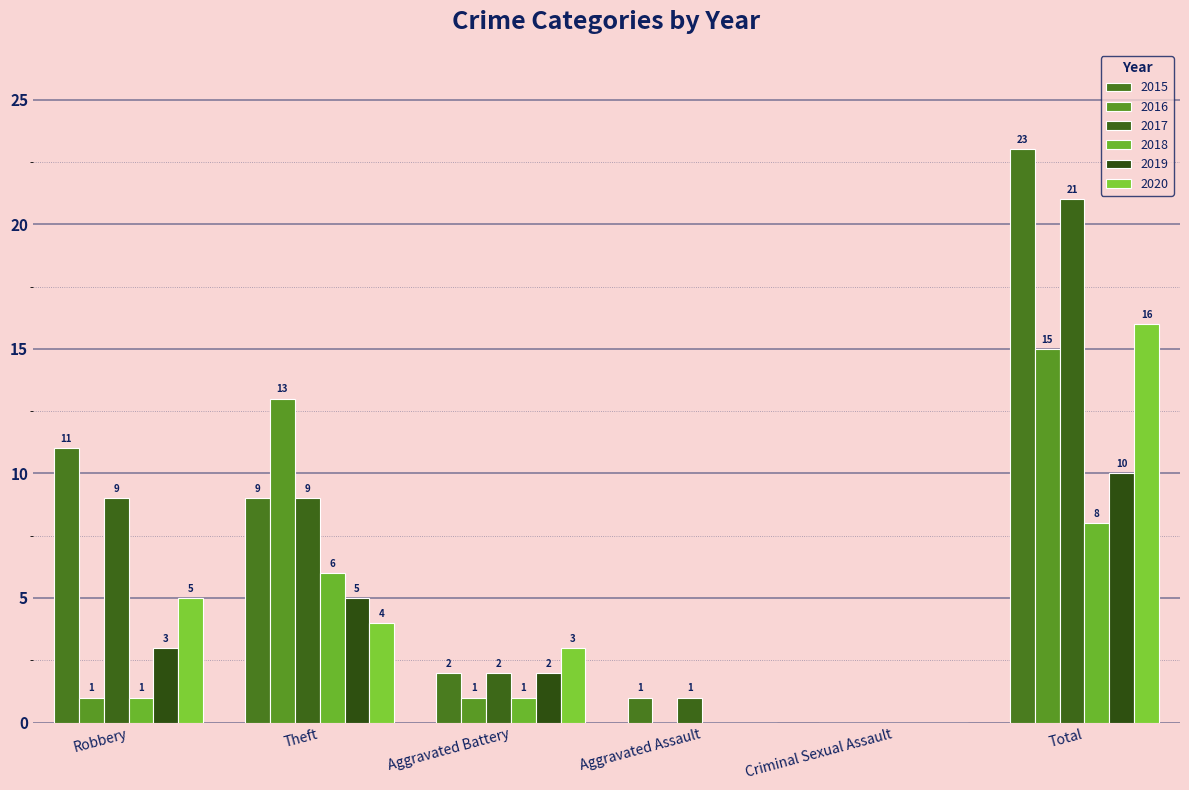

The value of 2020 at Aggravated Battery is 4. True or false?

False